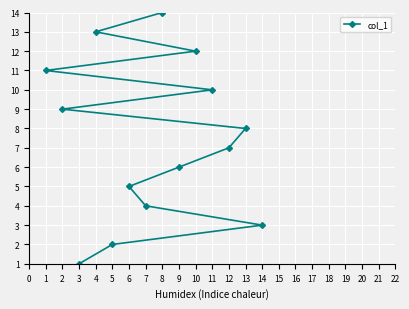

Reading right to left, extract all data points from this chart.

14=3	13=8	12=7	11=10	10=12	9=6	8=14	7=4	6=5	5=2	4=13	3=1	2=9	1=11